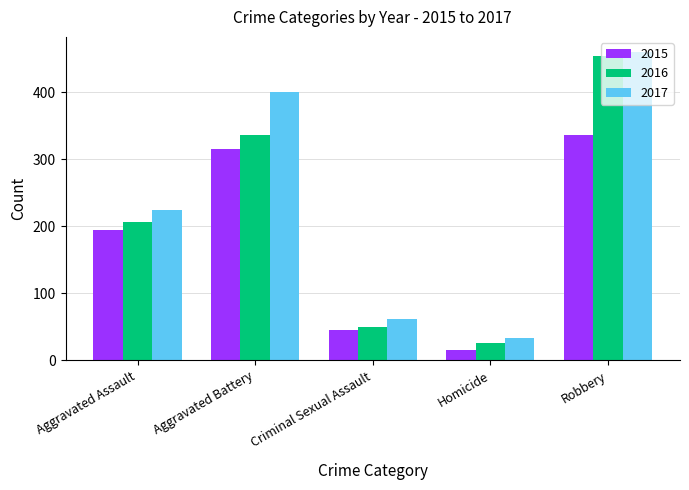

What is the label of the 4th bar from the right?

Aggravated Battery